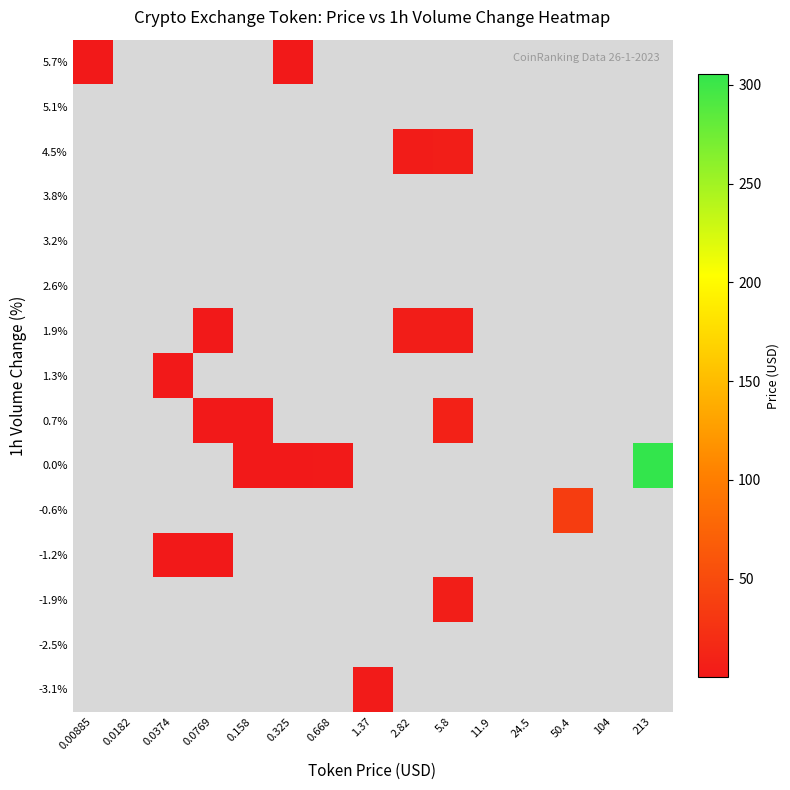

List the series in order of their peak value, lowest first.

-2.5%, 2.6%, 3.2%, 3.8%, 5.1%, 1.3%, -1.2%, 5.7%, -3.1%, 1.9%, -1.9%, 4.5%, 0.7%, -0.6%, 0.0%